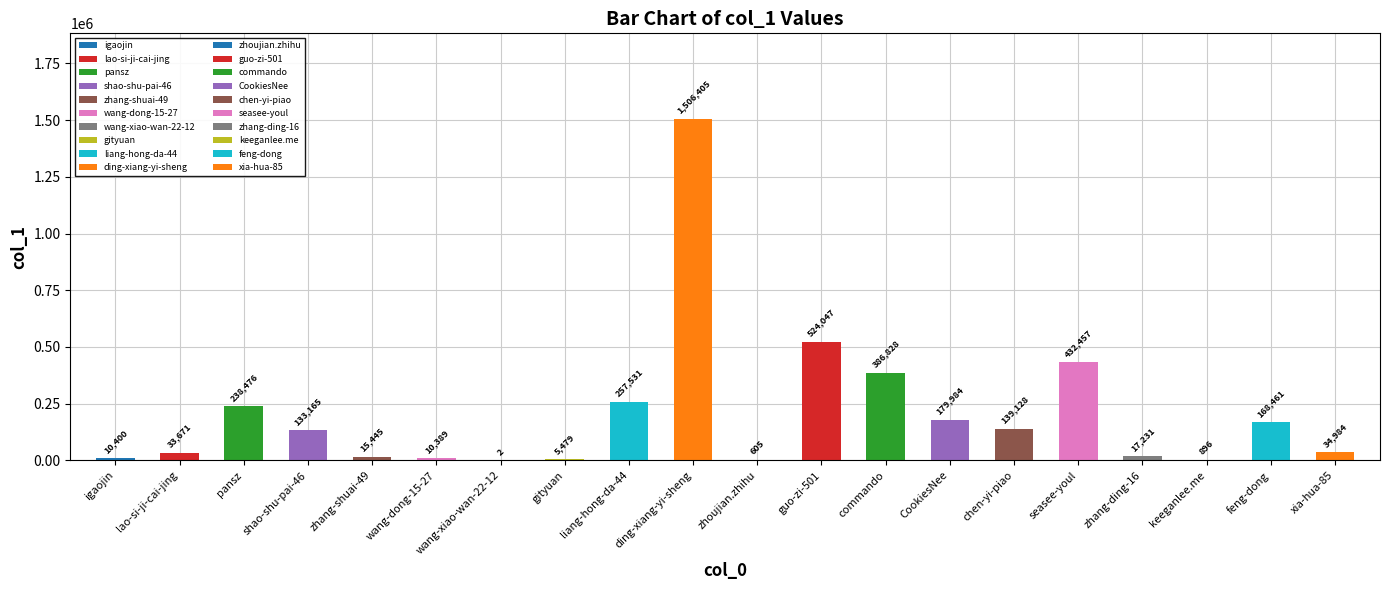

Is it true that the value at pansz is 238476?

True